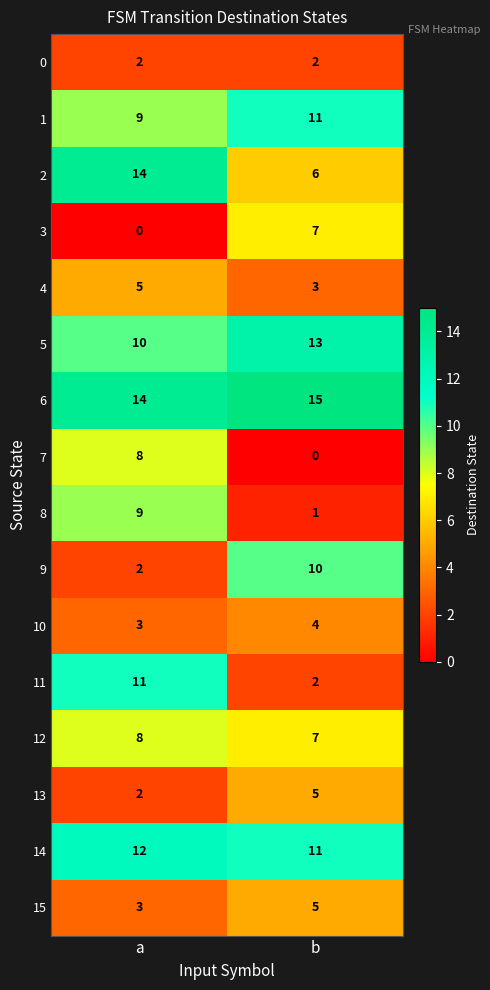

At which label is 6 closest to 14?

a